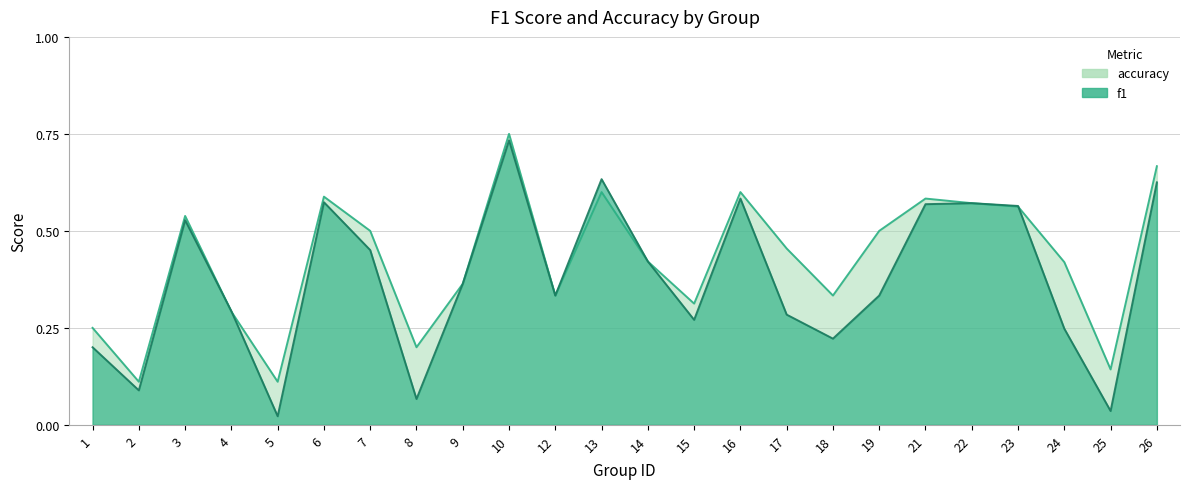

Reading right to left, transcribe all the data shown in this chart.

f1: 26=0.6	25=0.0	24=0.2	23=0.6	22=0.6	21=0.6	19=0.3	18=0.2	17=0.3	16=0.6	15=0.3	14=0.4	13=0.6	12=0.3	10=0.7	9=0.4	8=0.1	7=0.5	6=0.6	5=0.0	4=0.3	3=0.5	2=0.1	1=0.2
accuracy: 26=0.7	25=0.1	24=0.4	23=0.6	22=0.6	21=0.6	19=0.5	18=0.3	17=0.5	16=0.6	15=0.3	14=0.4	13=0.6	12=0.3	10=0.8	9=0.4	8=0.2	7=0.5	6=0.6	5=0.1	4=0.3	3=0.5	2=0.1	1=0.2